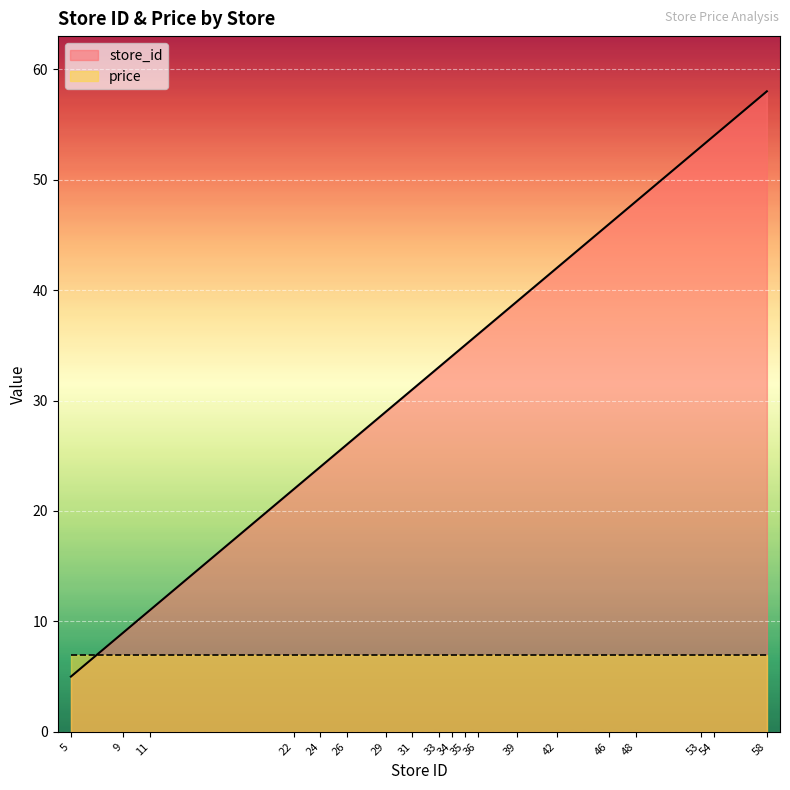

What is the difference between the values at 5 and 48?

43